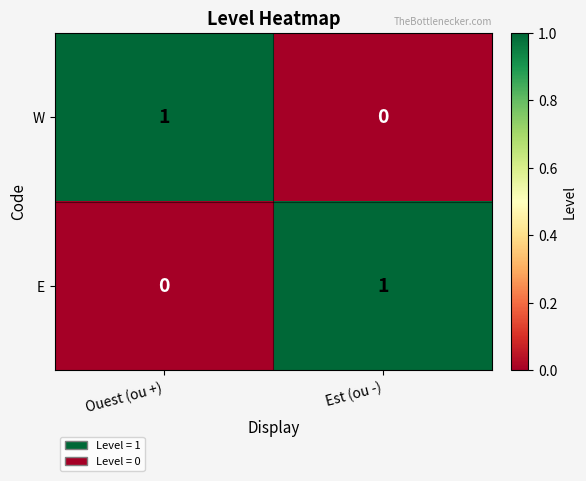

At which label is W closest to 0?

Est (ou -)